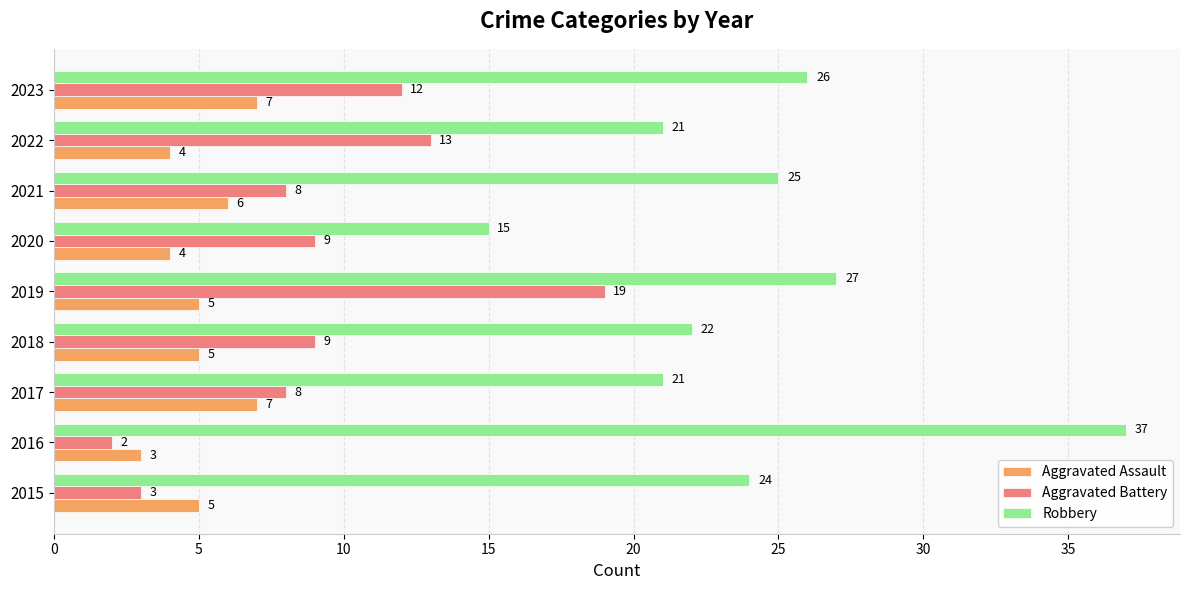

What is the difference between the second highest and minimum values in the Aggravated Battery series?

11